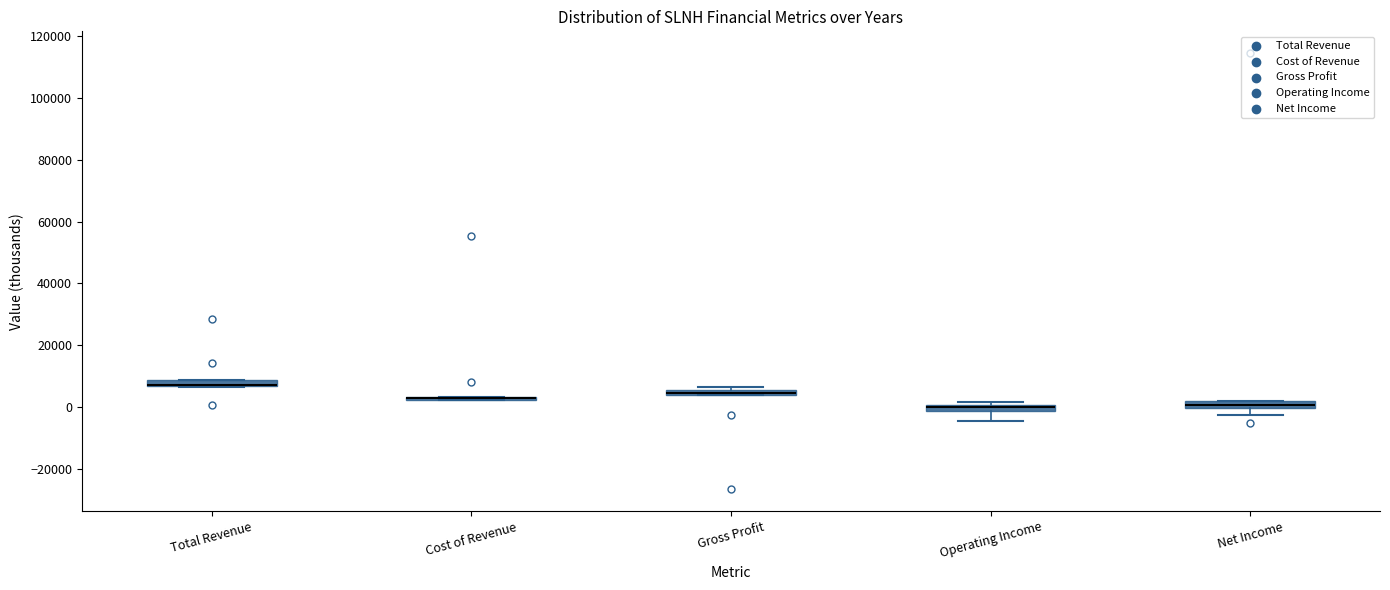

Where is the upper edge of the box for Gross Profit on the y-axis? The values are not printed on the chart, so give them approximately, as read against the axis.

6000